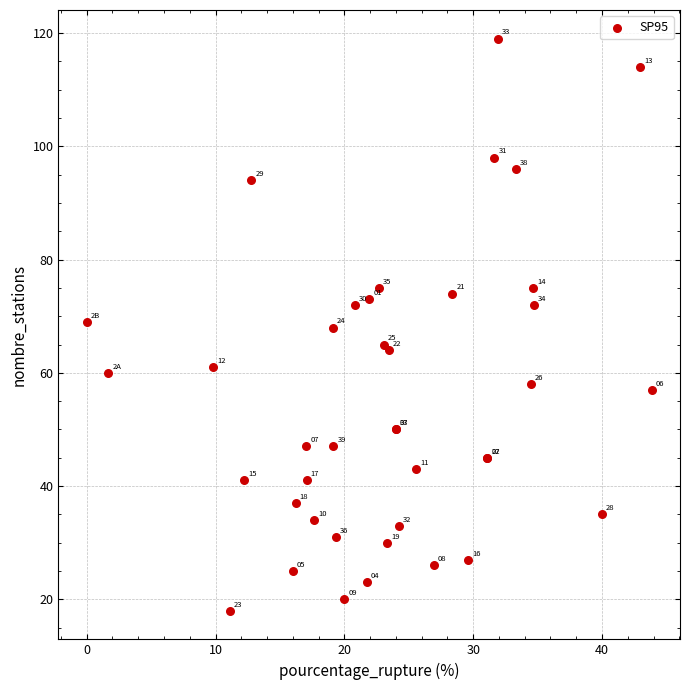

What Y value in the scatter plot is closest to 68?

68